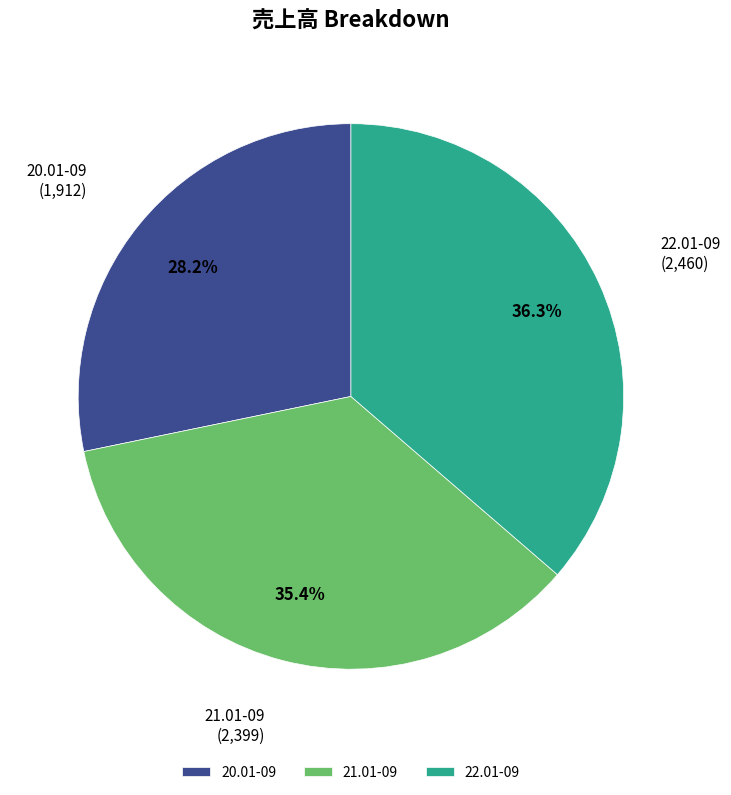

True or false: 21.01-09 accounts for 46% of the total.

False